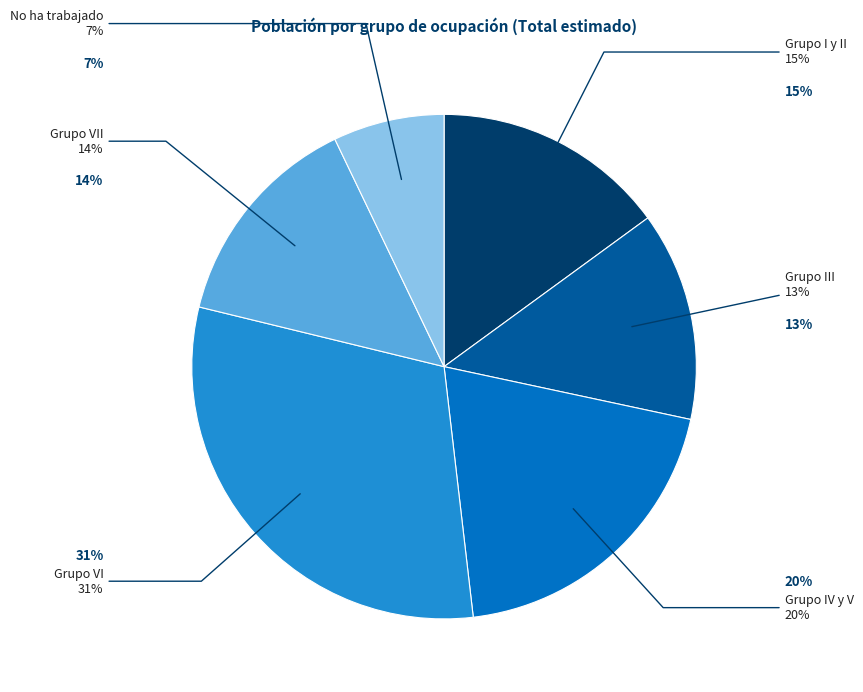

Approximately how many times larger is the value at Grupo IV y V compared to Grupo VI?

0.6